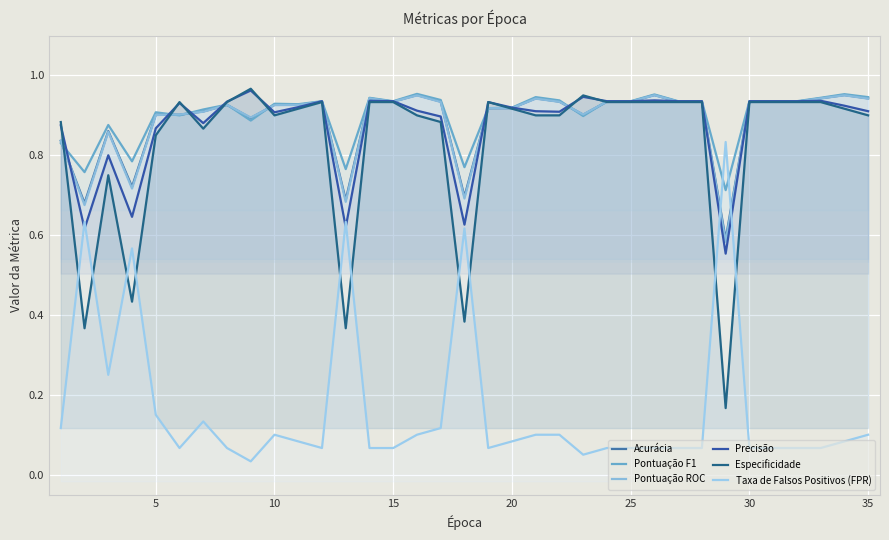

How many data points does each series have?

35